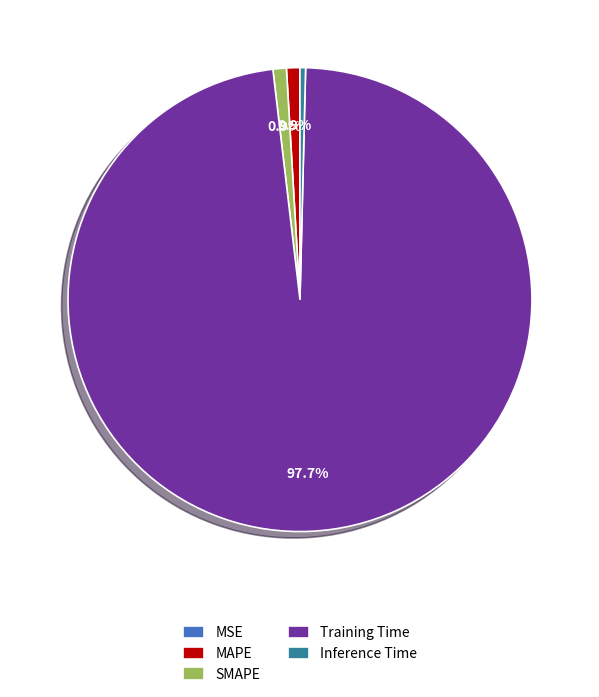

To the nearest percent, what is the average slice percentage?

20%